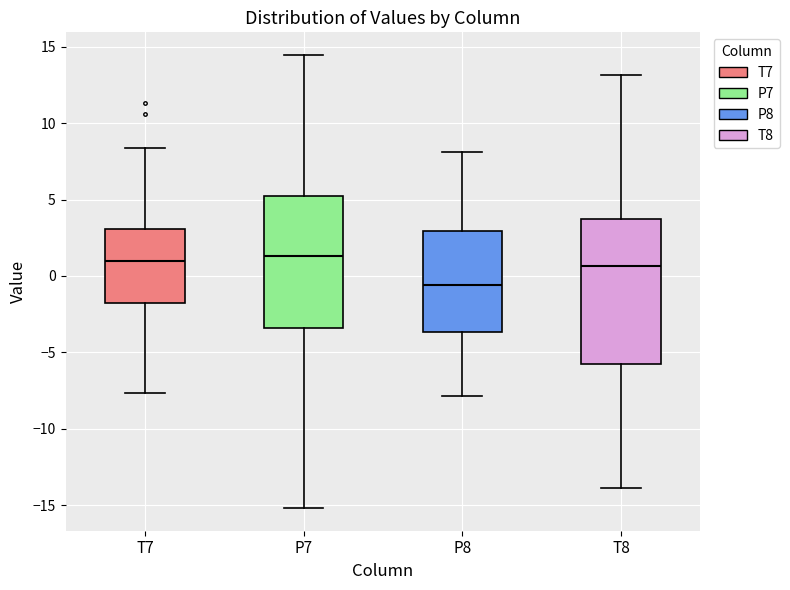

Where does the upper whisker of the box for T8 end on the y-axis? The values are not printed on the chart, so give them approximately, as read against the axis.

13.0